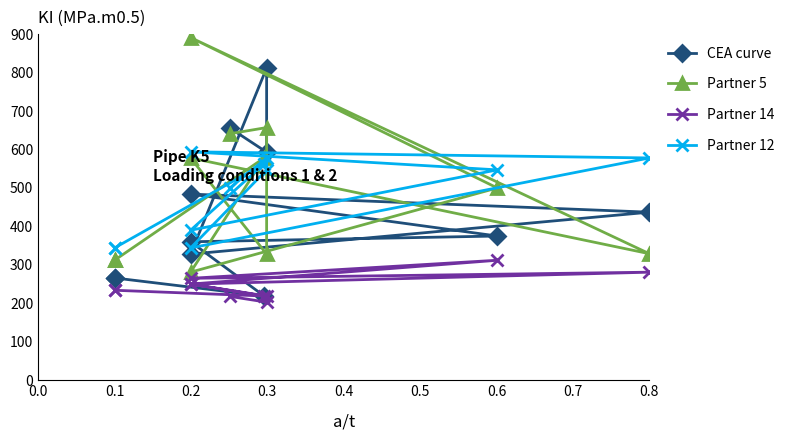

What are all the series names shown in the legend?

CEA curve, Partner 5, Partner 14, Partner 12